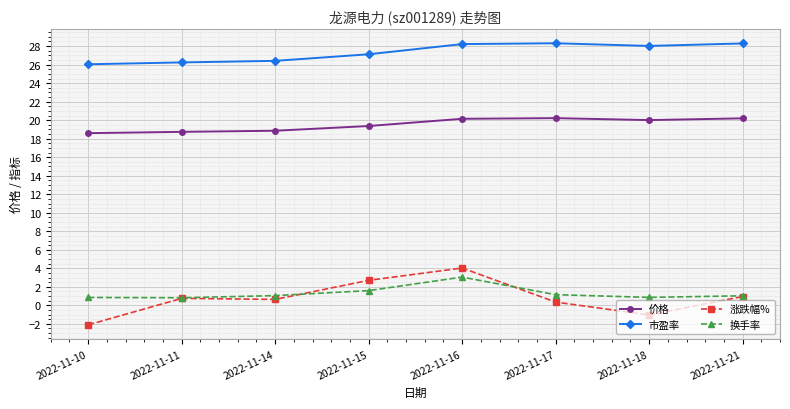

What is the difference between the highest and lowest values at 2022-11-14?

25.8